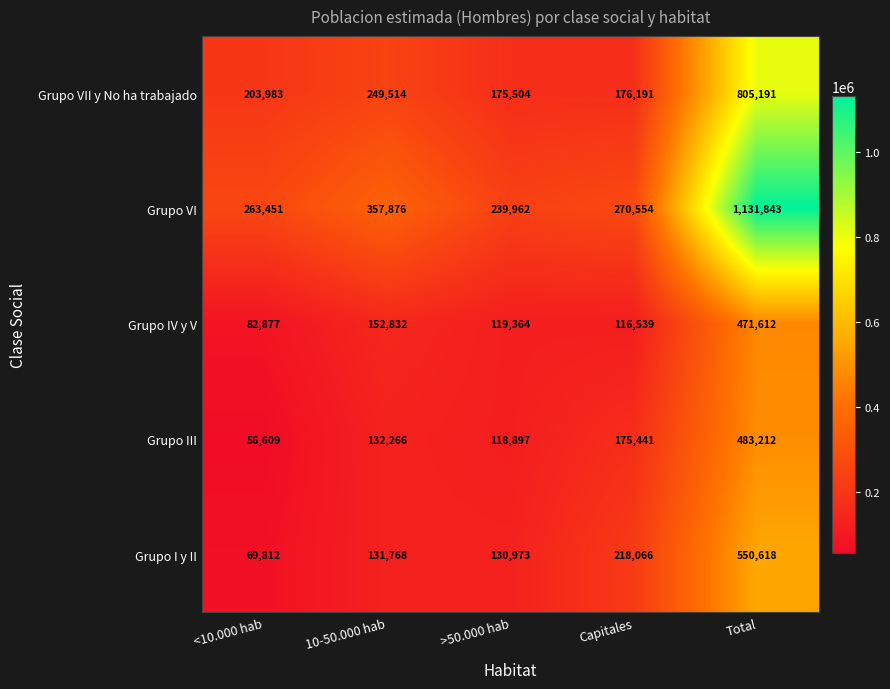

Reading left to right, what are all the values shown in this chart?

Grupo VII y No ha trabajado: 203983	249514	175504	176191	805191
Grupo VI: 263451	357876	239962	270554	1131843
Grupo IV y V: 82877	152832	119364	116539	471612
Grupo III: 56609	132266	118897	175441	483212
Grupo I y II: 69812	131768	130973	218066	550618